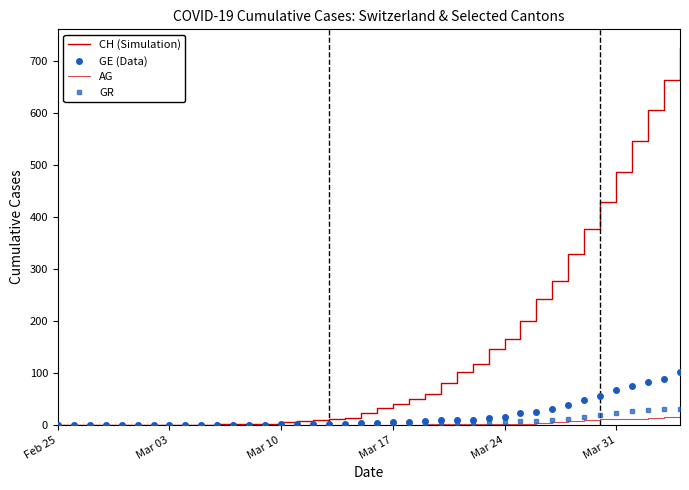

How many values in the GE (Data) series are below 4?

19